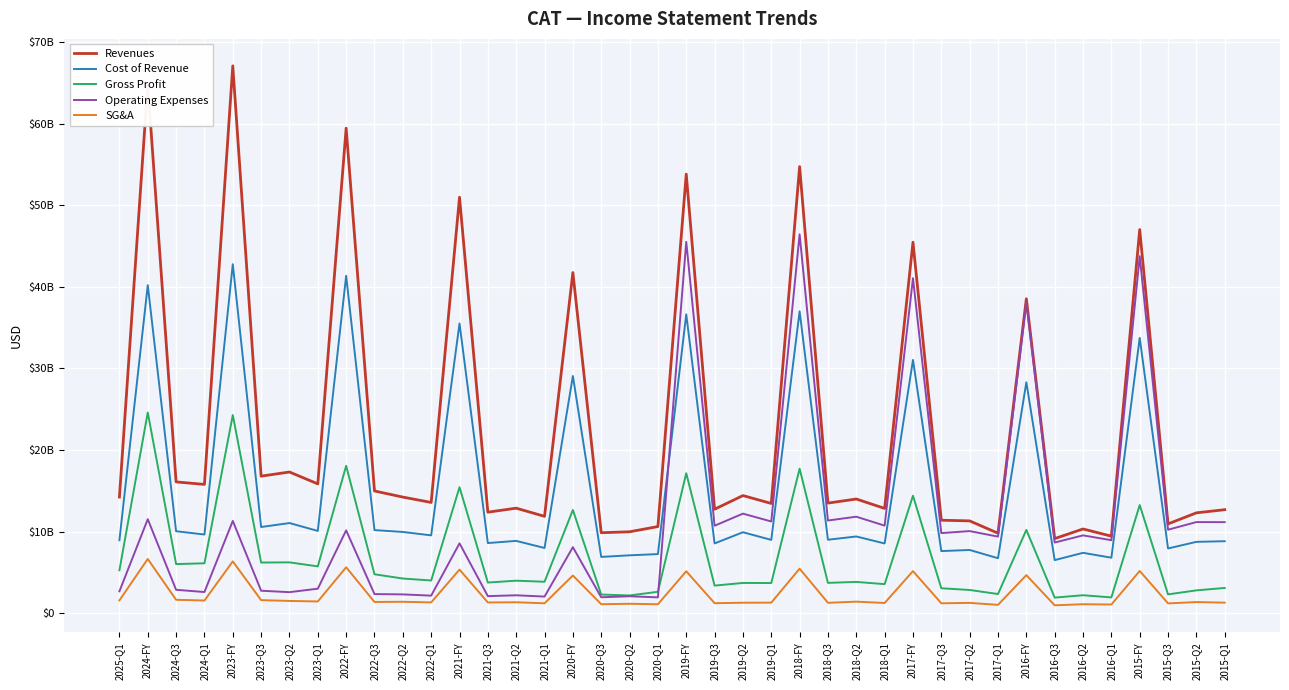

How many interior local peaks does the Revenues series have?

15